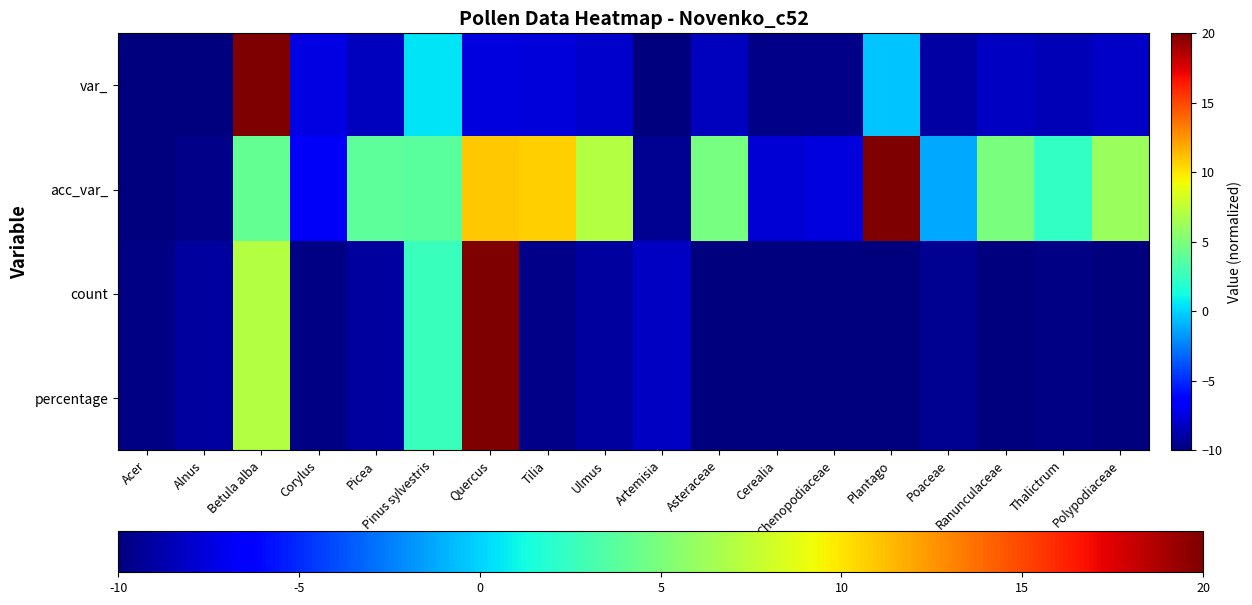

What is the maximum value shown in the chart?

20.0